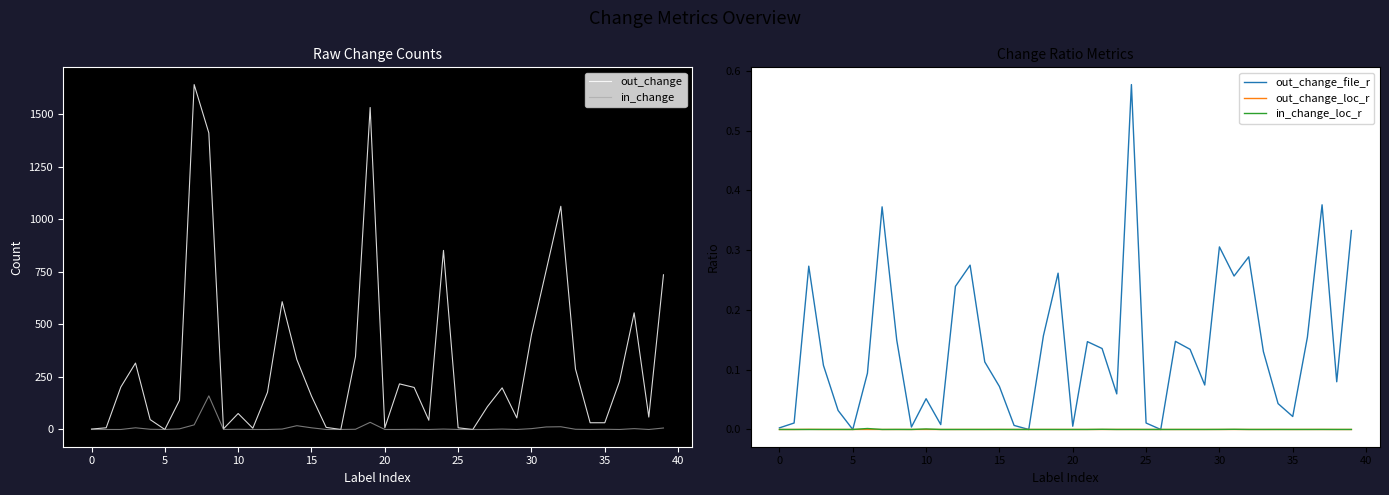

Is it true that in_change_loc_r equals 0.0 at 5?

True